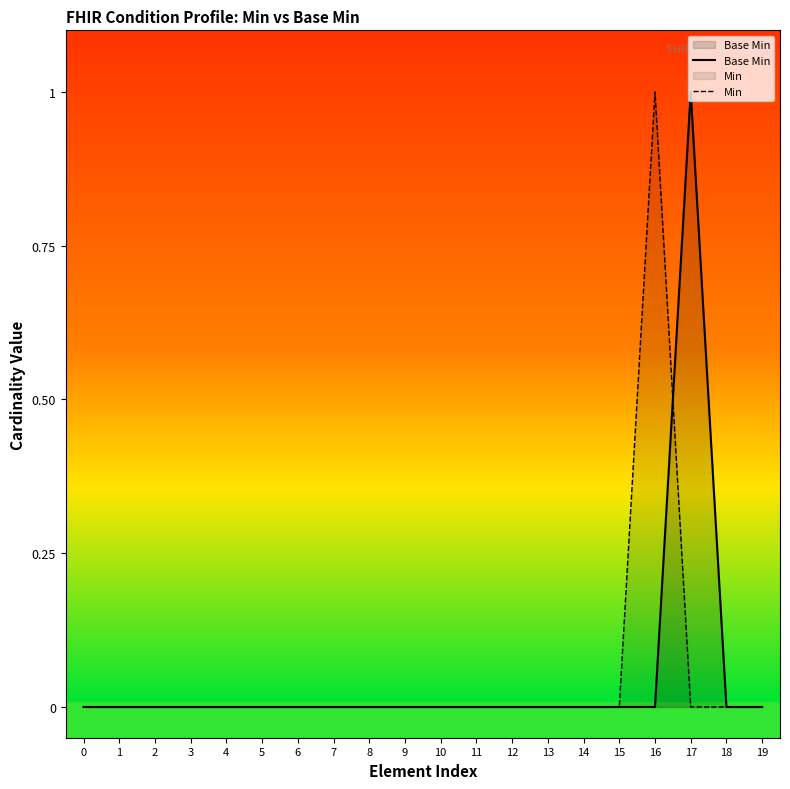

Reading right to left, list all the values displayed in this chart.

Base Min: 0	0	1	0	0	0	0	0	0	0	0	0	0	0	0	0	0	0	0	0
Min: 0	0	0	1	0	0	0	0	0	0	0	0	0	0	0	0	0	0	0	0